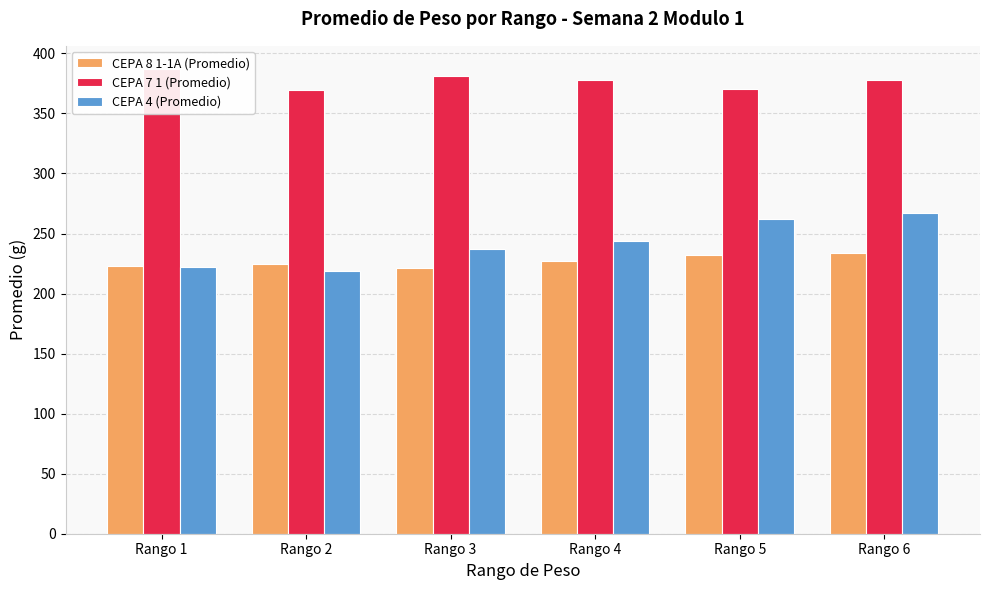

List the series in order of their peak value, lowest first.

CEPA 8 1-1A (Promedio), CEPA 4 (Promedio), CEPA 7 1 (Promedio)